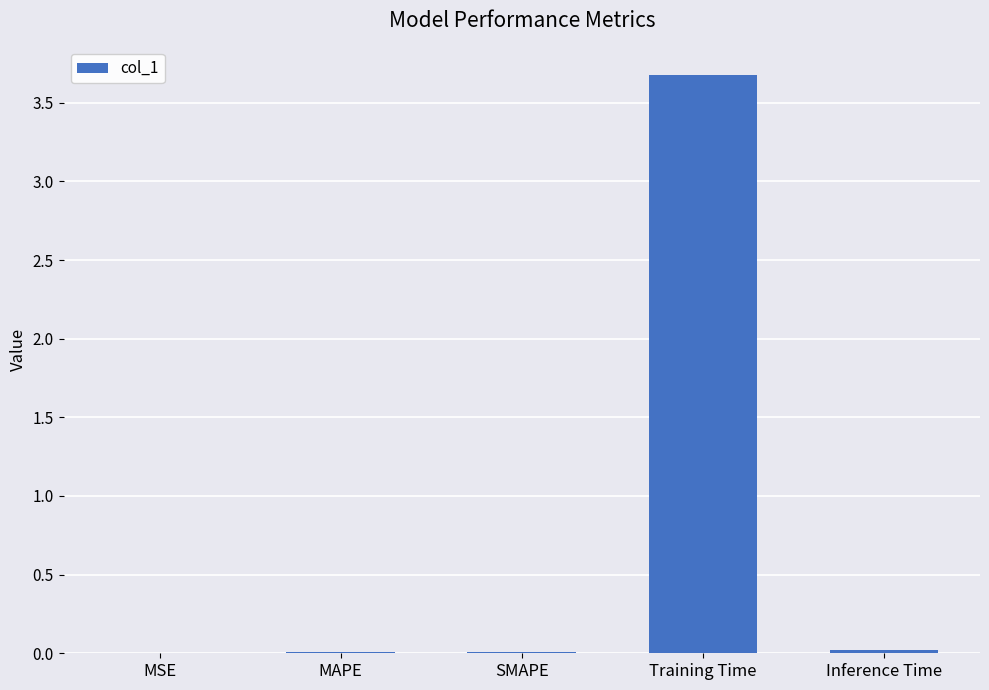

Does the chart contain stacked bars?

No